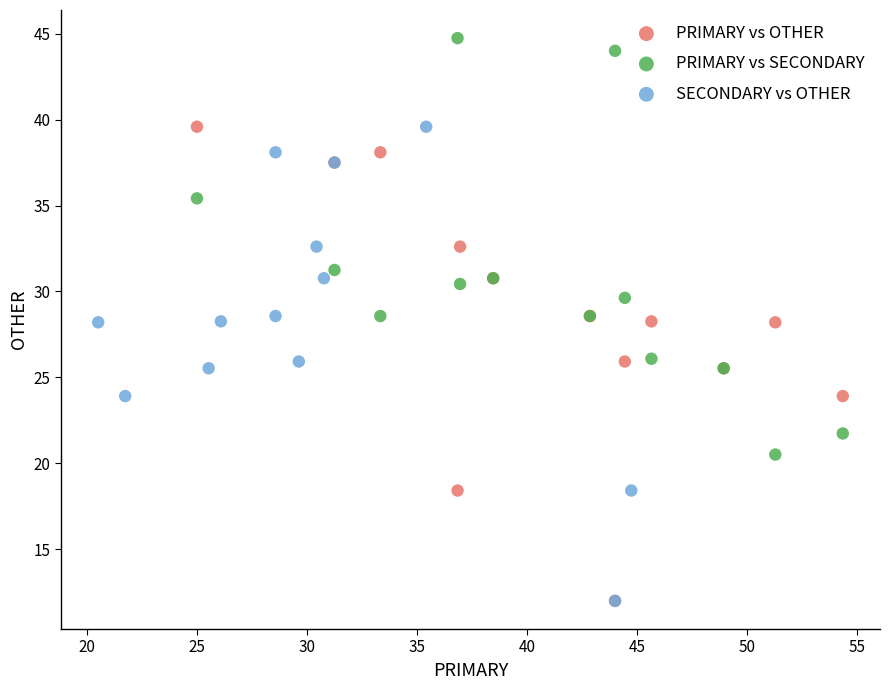

Which series contains the highest Y value?

PRIMARY vs SECONDARY